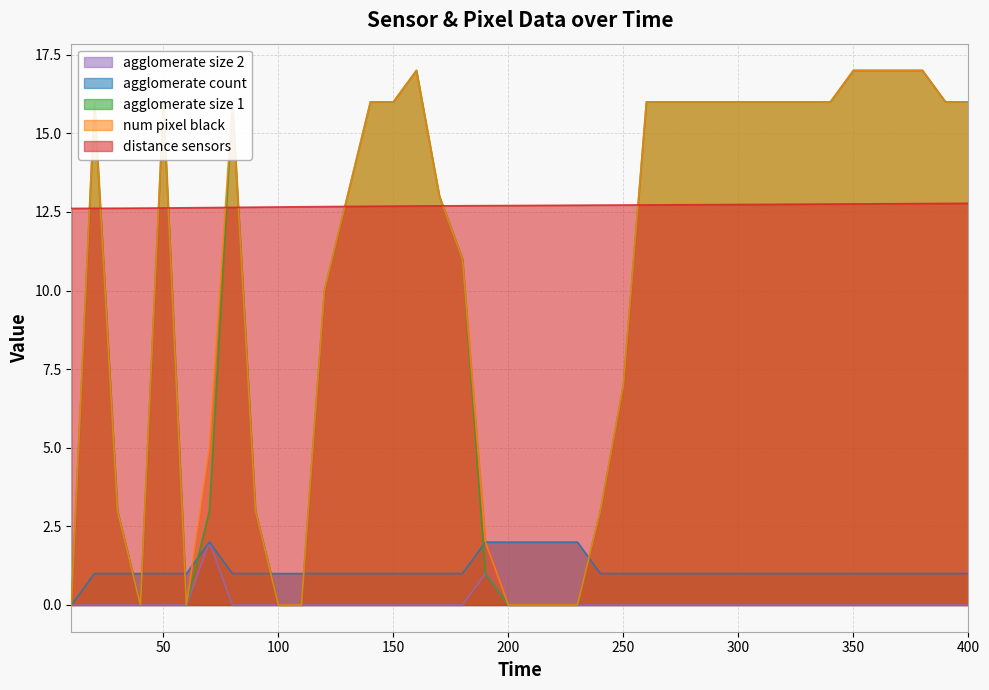

At which category is the sum across all series the highest?

380